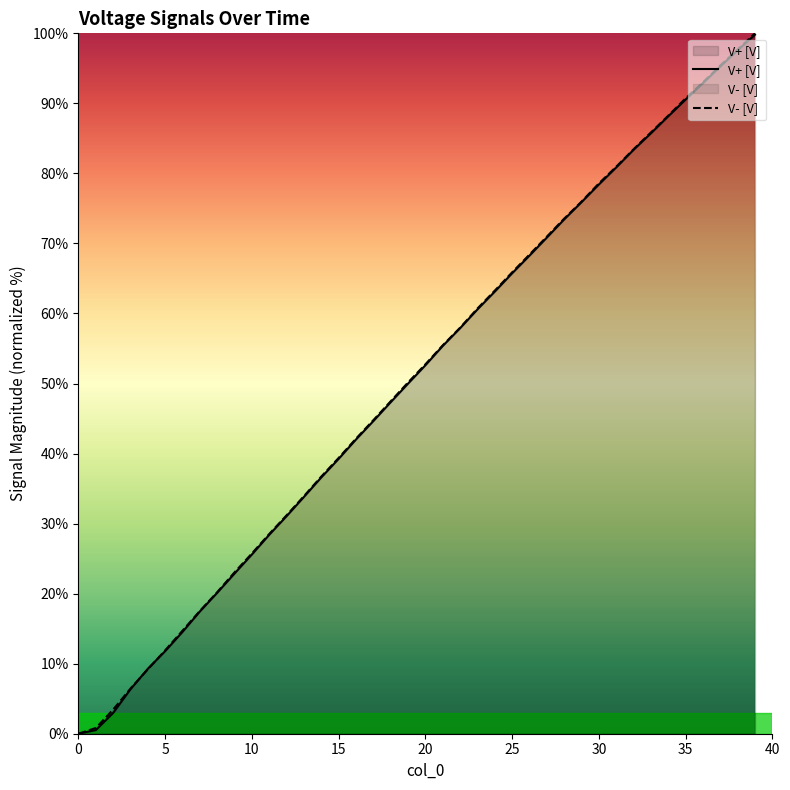

What is the average value of the V- [V] series?

50.7